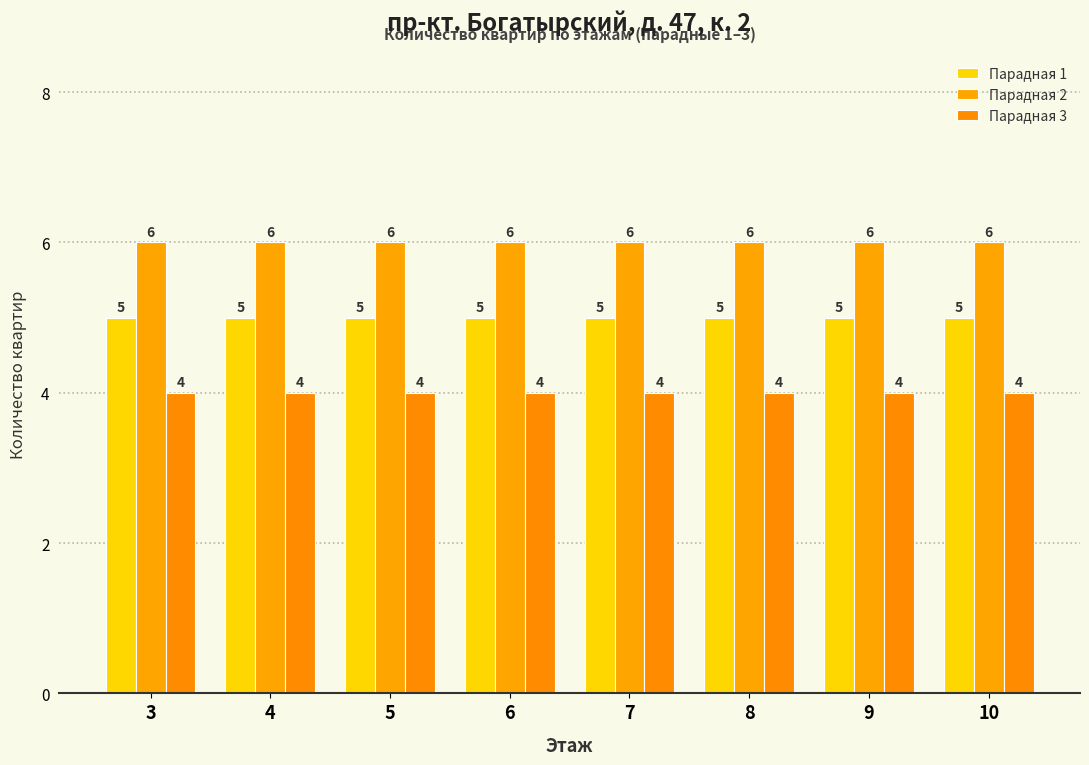

How many data points does each series have?

8